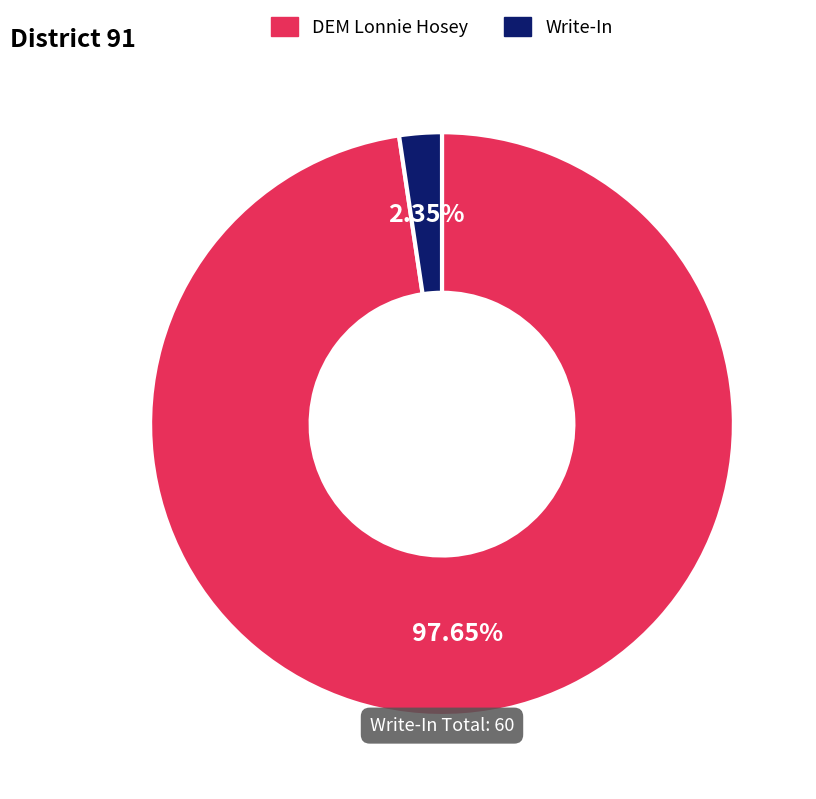

How many segments does this pie chart have?

2